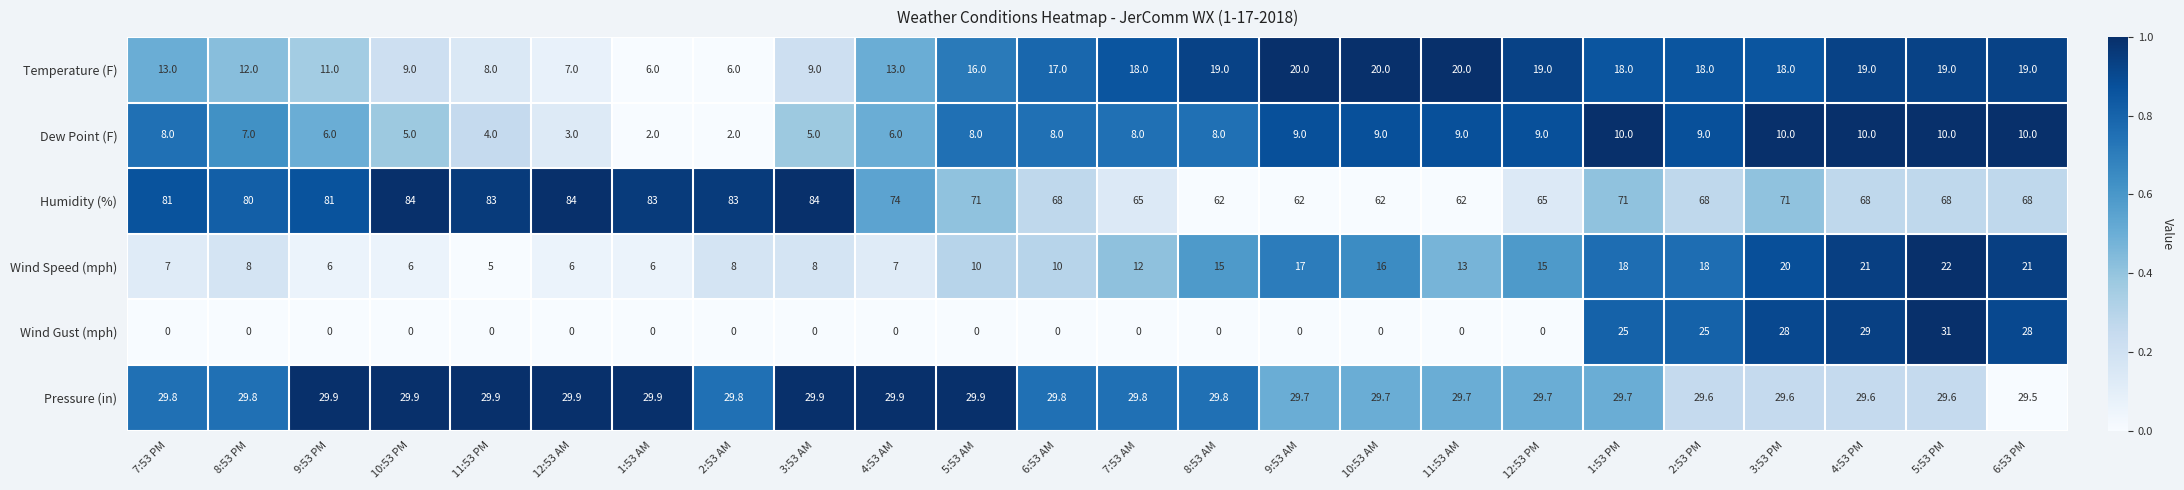

What is the maximum value shown in the chart?

84.0